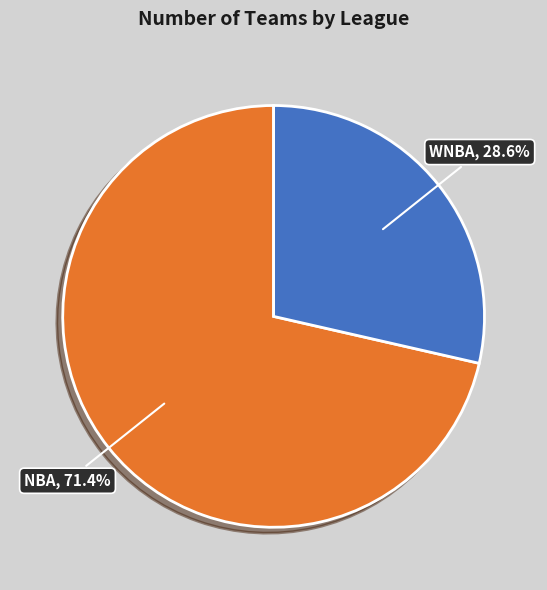

What is the smallest slice in the pie chart?

WNBA